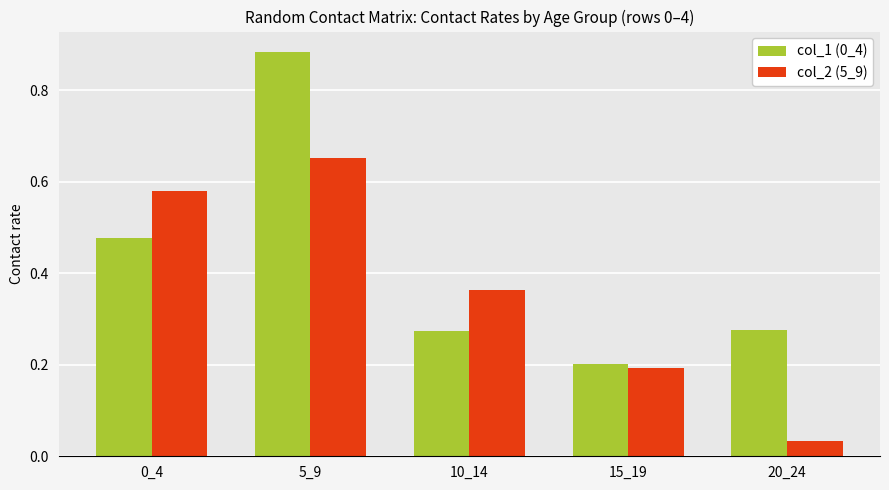

Is it true that col_1 (0_4) equals 0.4 at 20_24?

False